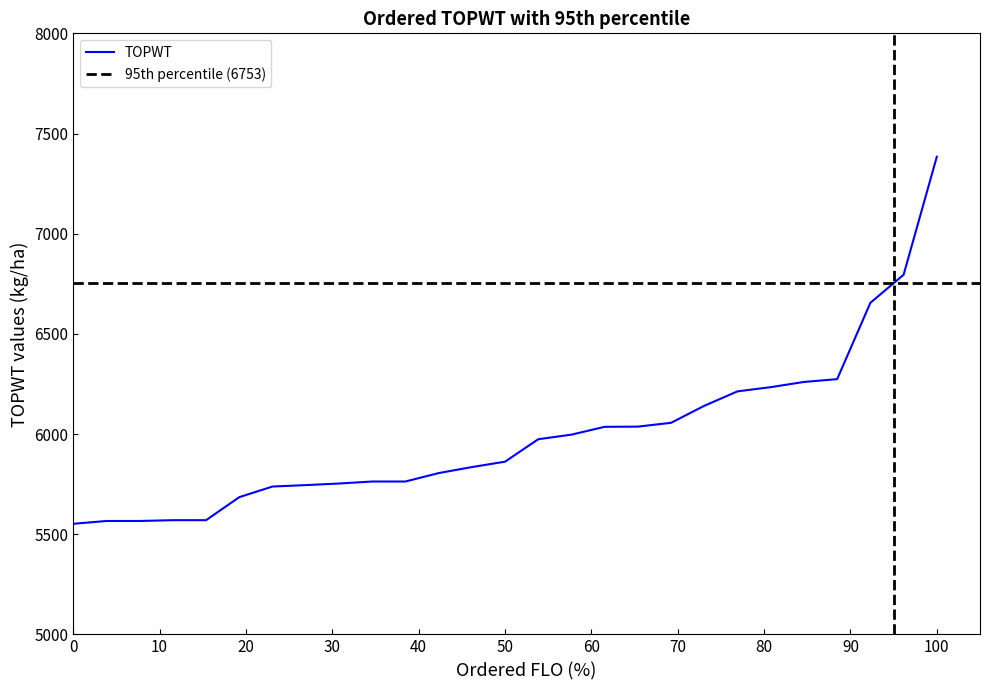

At which label does TOPWT reach its peak?

100